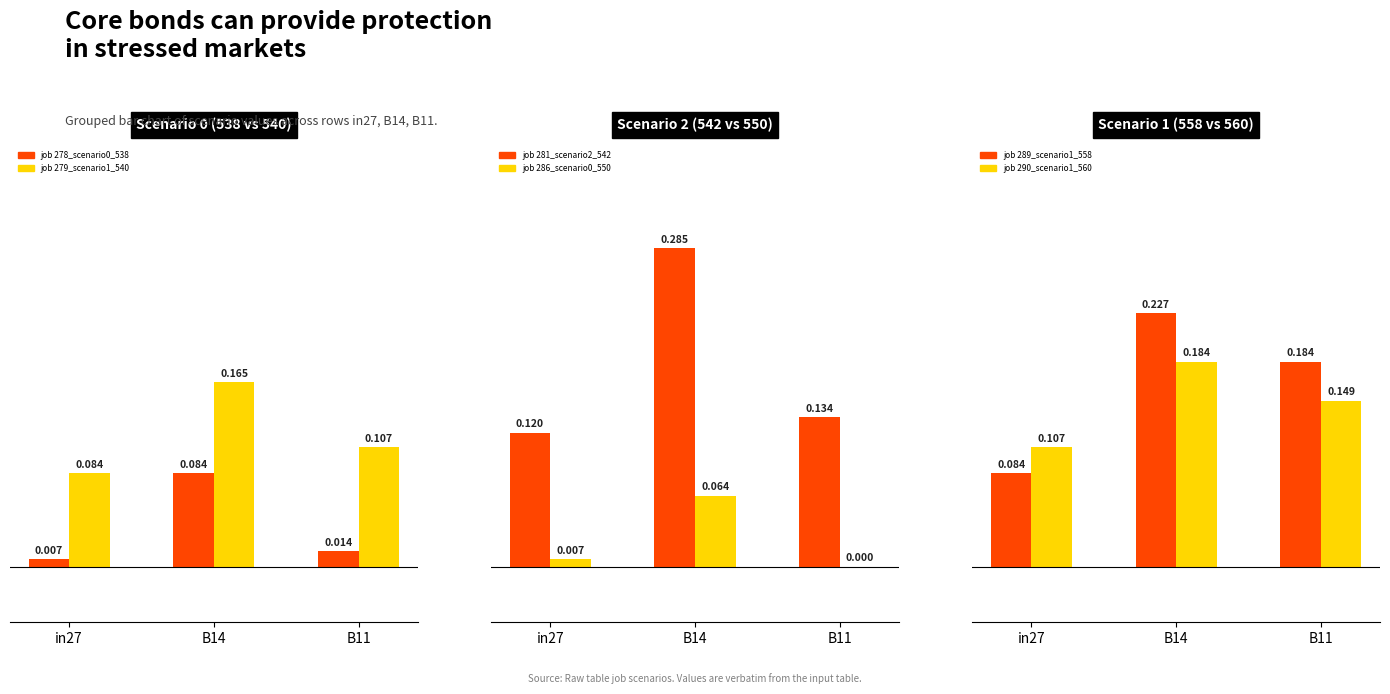

How many values in job286_scenario0_550 are above zero?

2